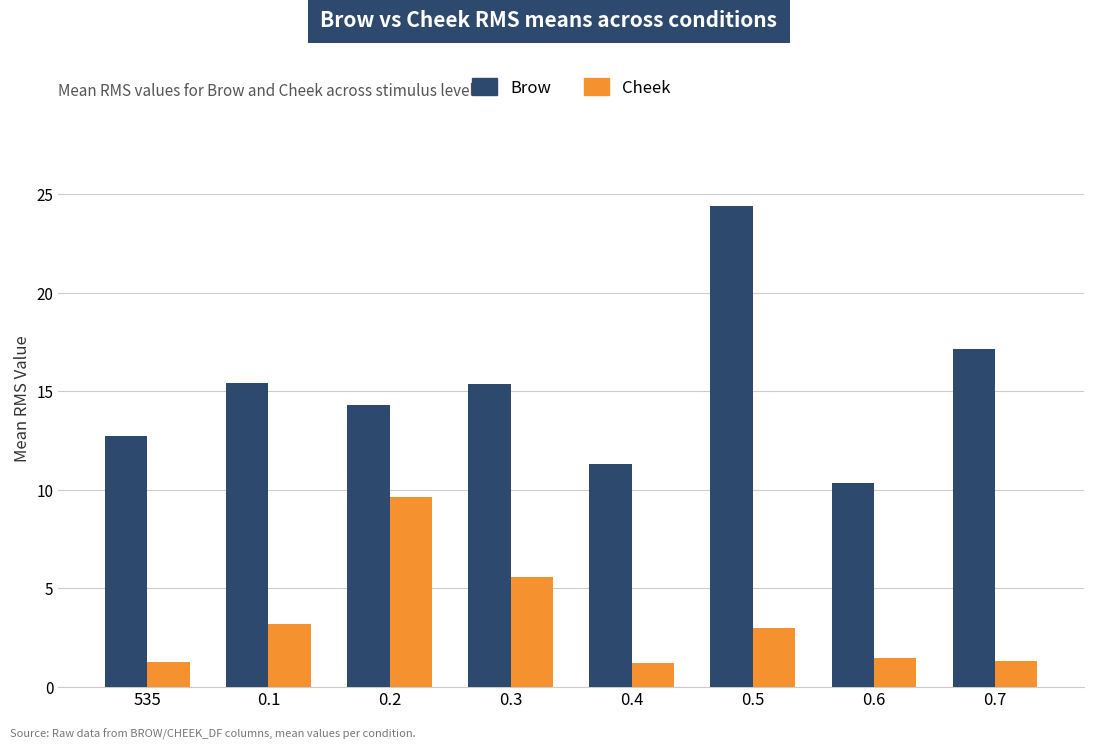

What is the maximum value shown in the chart?

24.4